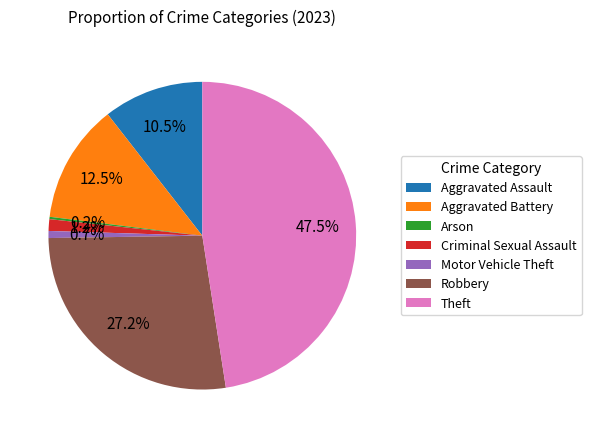

To the nearest percent, what percentage of the pie is Robbery?

27%